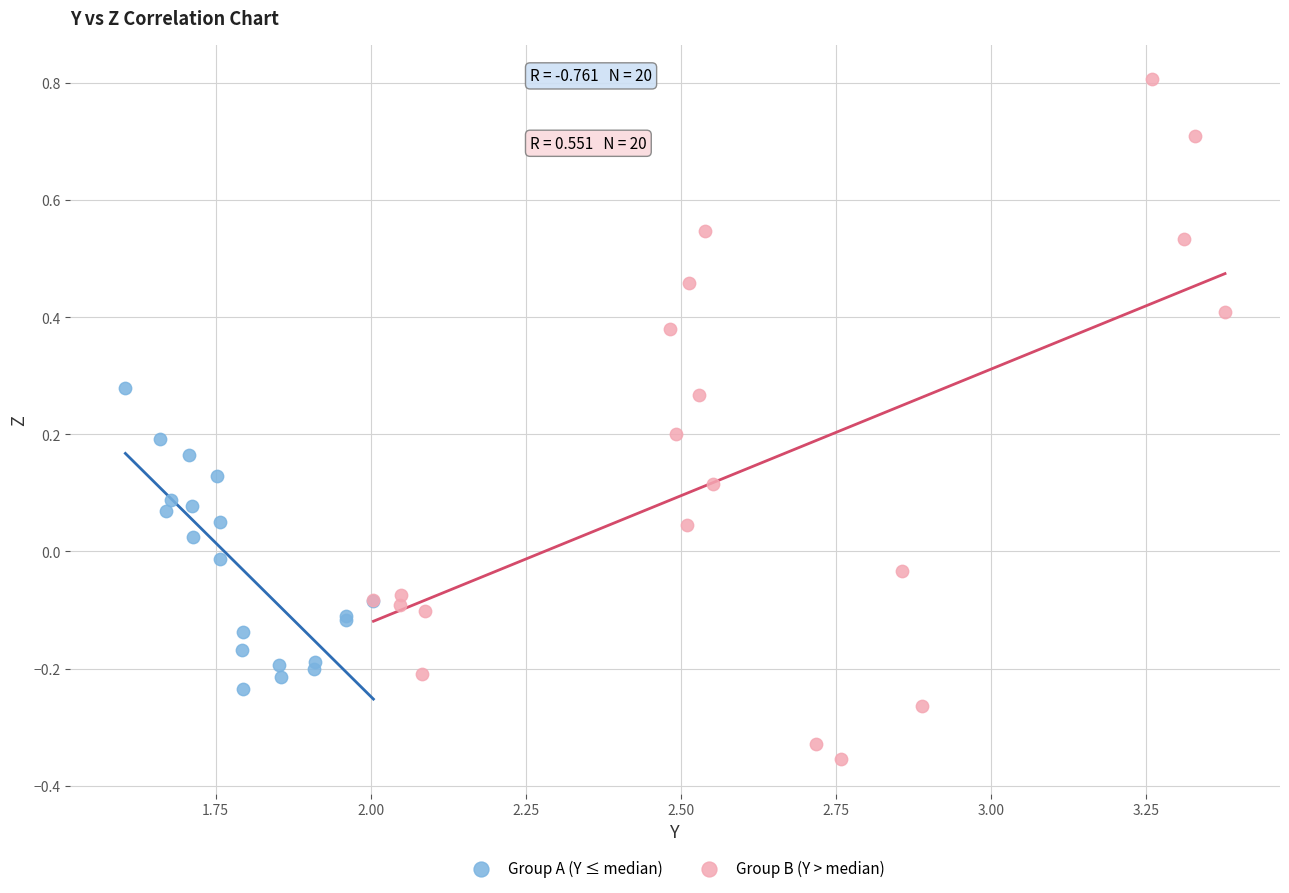

Which series reaches the minimum Y coordinate?

Group B (Y > median)